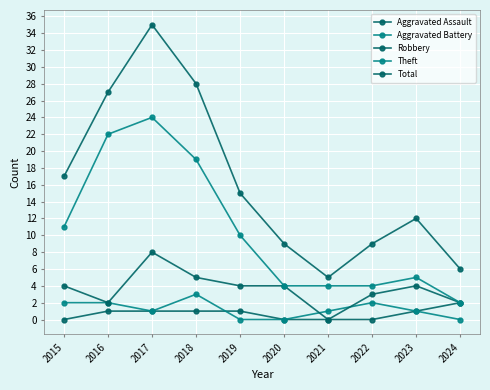

How many lines are shown in the chart?

5